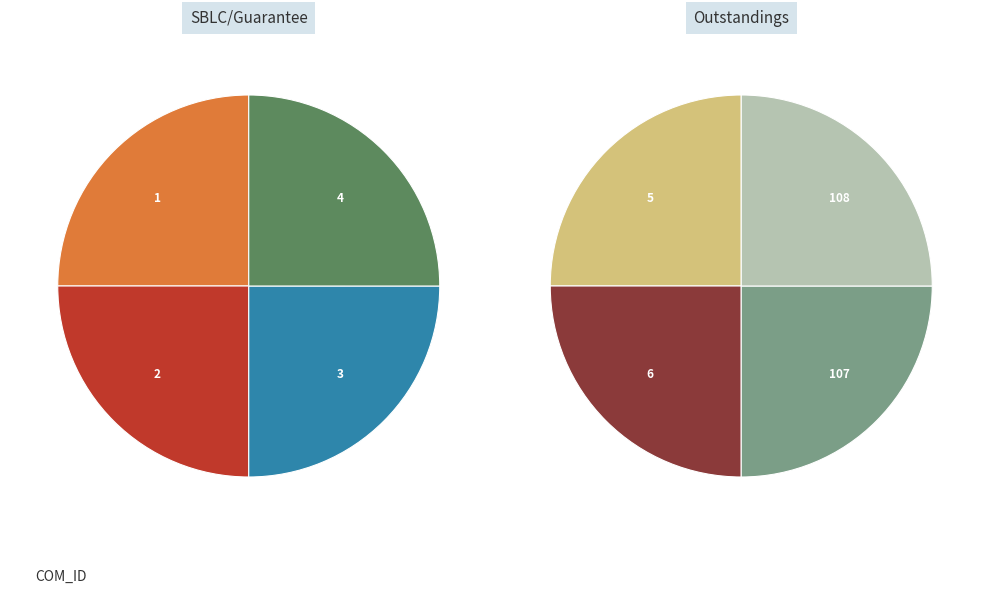

Between 2 and 3, which is larger?

3